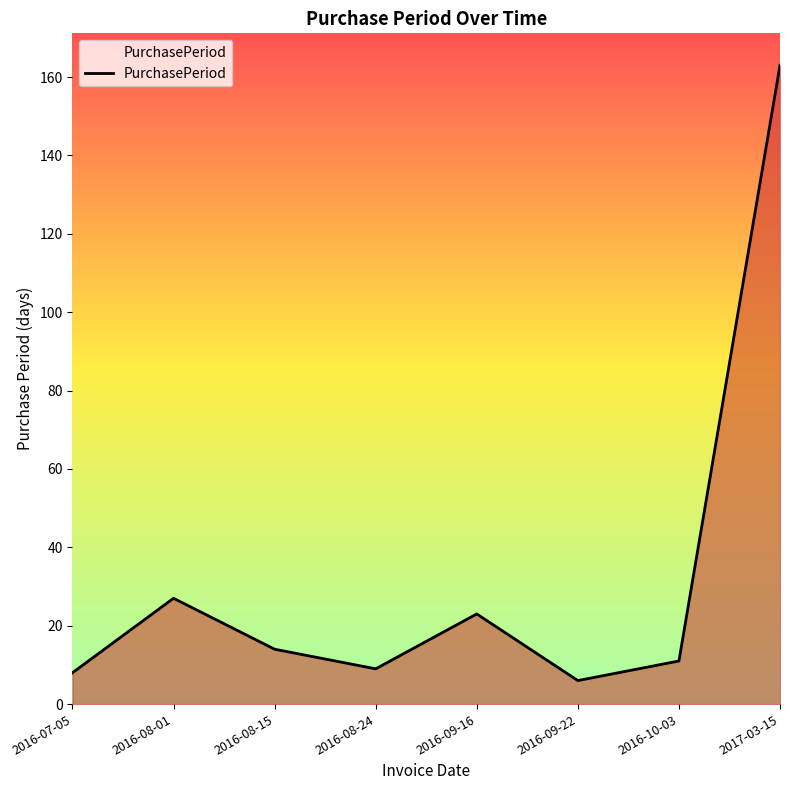

Reading left to right, list all the values displayed in this chart.

2016-07-05=8	2016-08-01=27	2016-08-15=14	2016-08-24=9	2016-09-16=23	2016-09-22=6	2016-10-03=11	2017-03-15=163